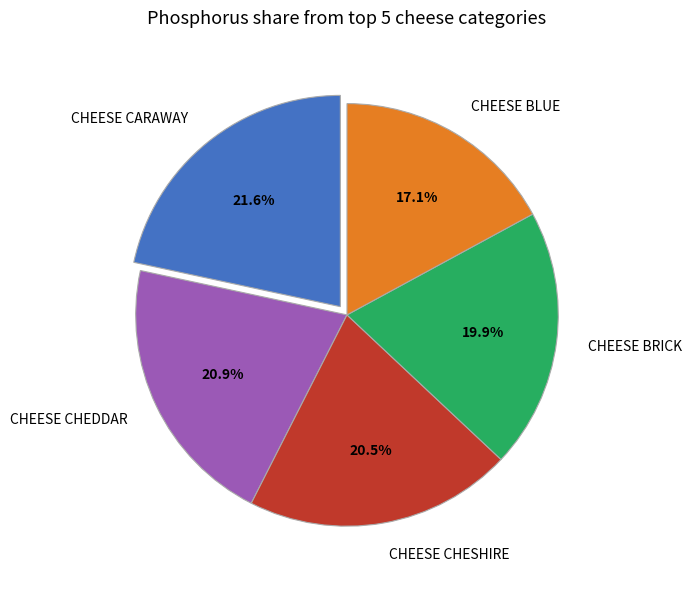

Which slice is the largest?

CHEESE CARAWAY